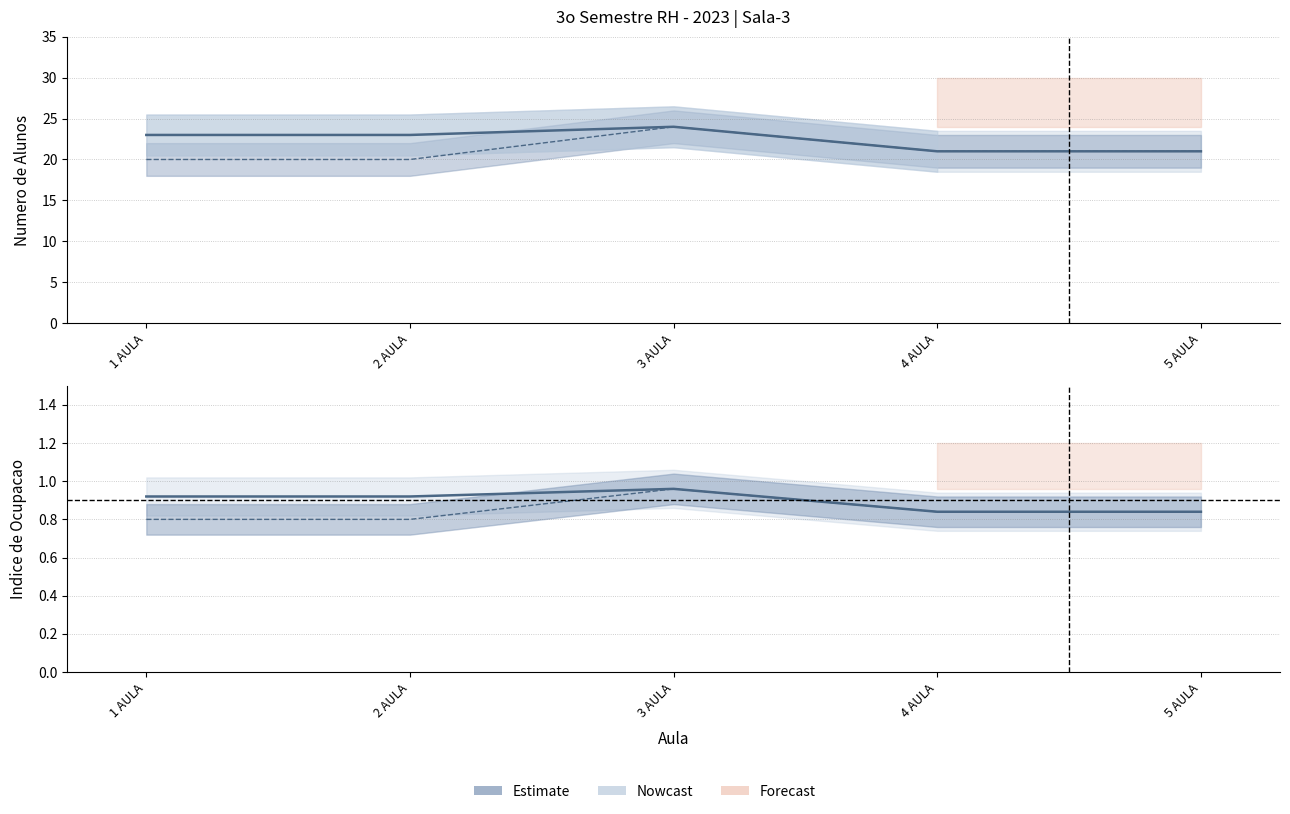

True or false: Gestao de Rotinas has a value of 1.5 at 3 AULA.

False